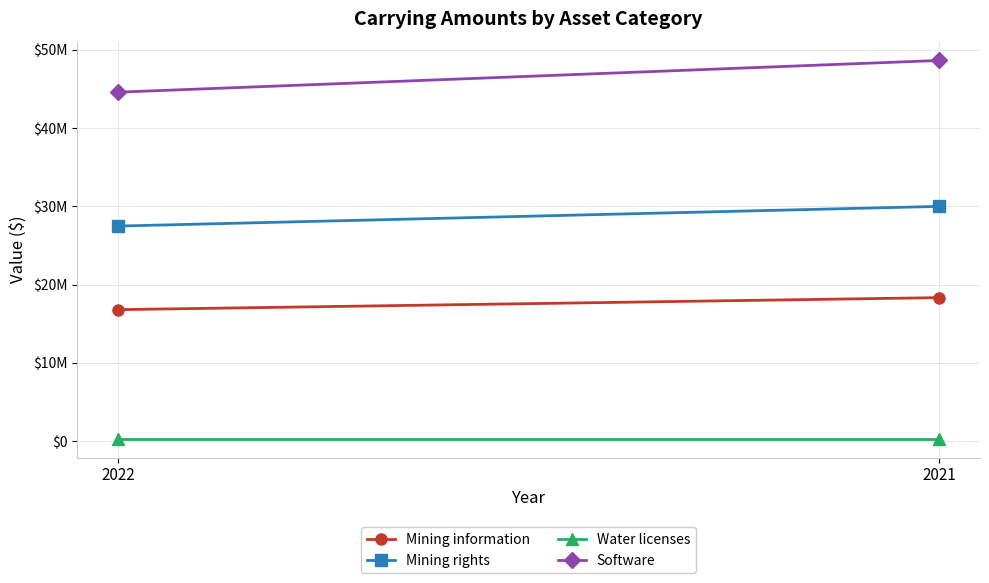

What is the value of the Mining information point at the 1st from the left?

16800000